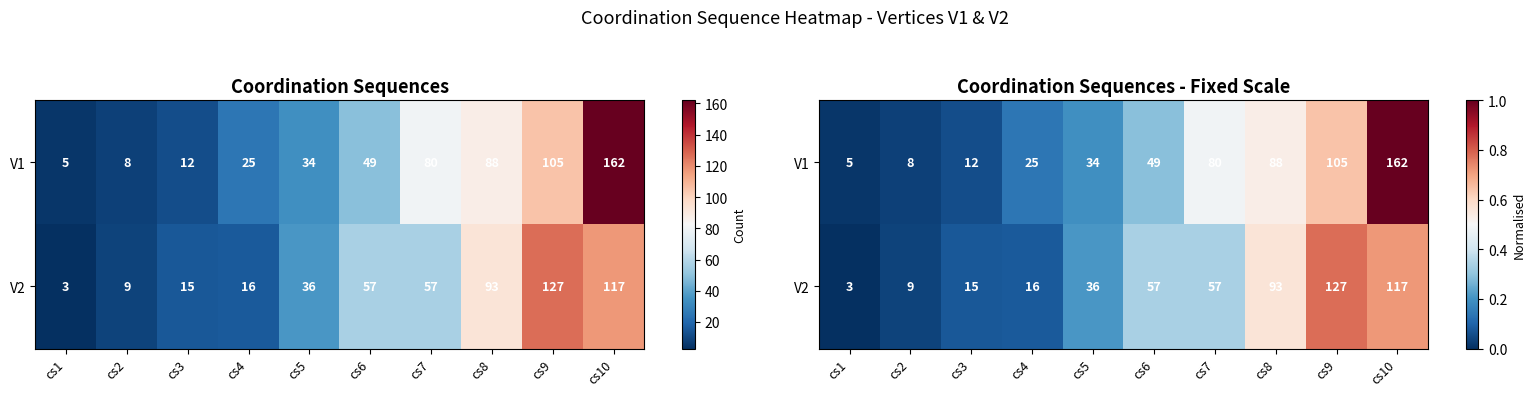

Which category has the highest value in the V1 series?

cs10